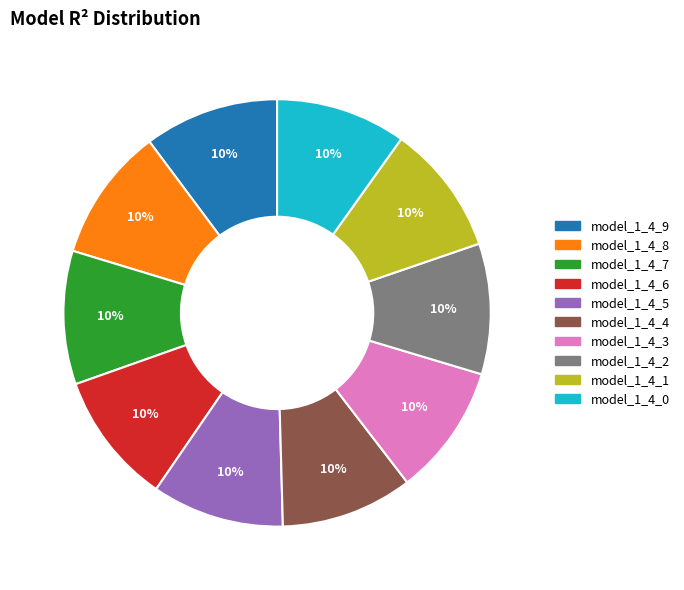

Is it true that model_1_4_0 is 24% of the pie?

False